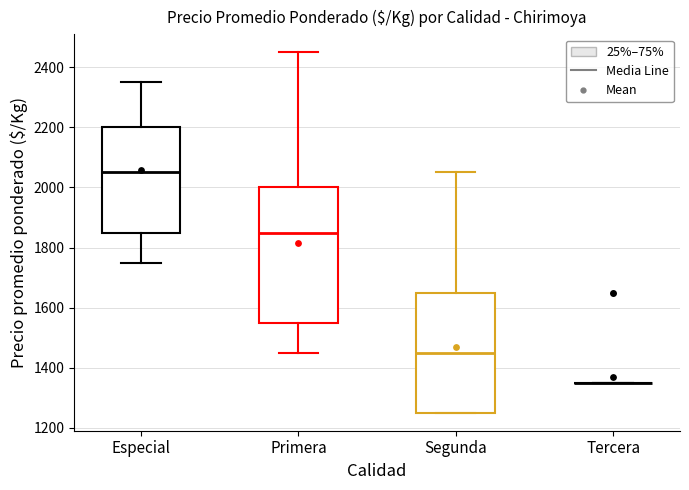

Which box is the tallest, from its lower edge to its upper edge?

Primera